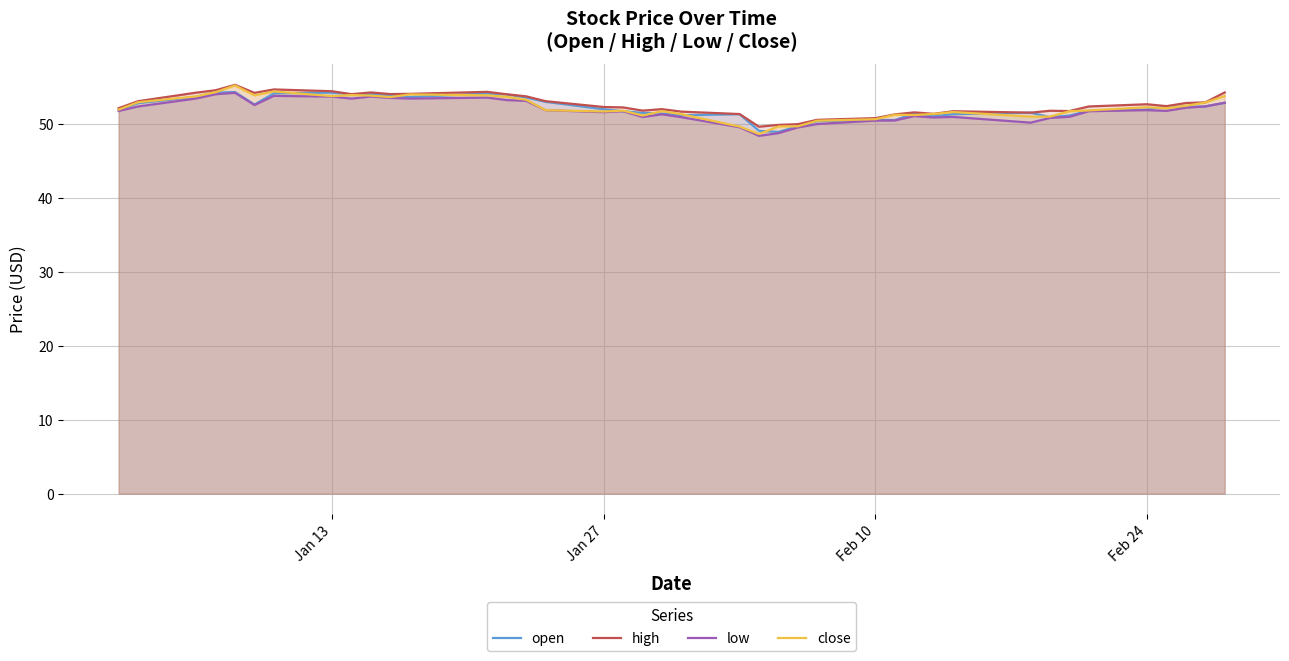

Which series has the largest range (max minus min)?

close